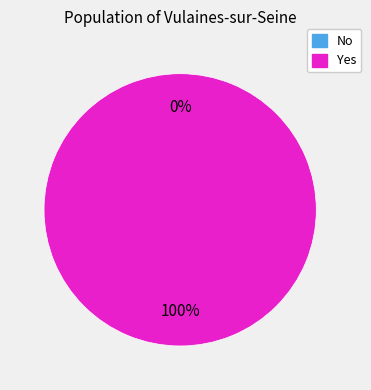

Which slice is the largest?

1 Yes